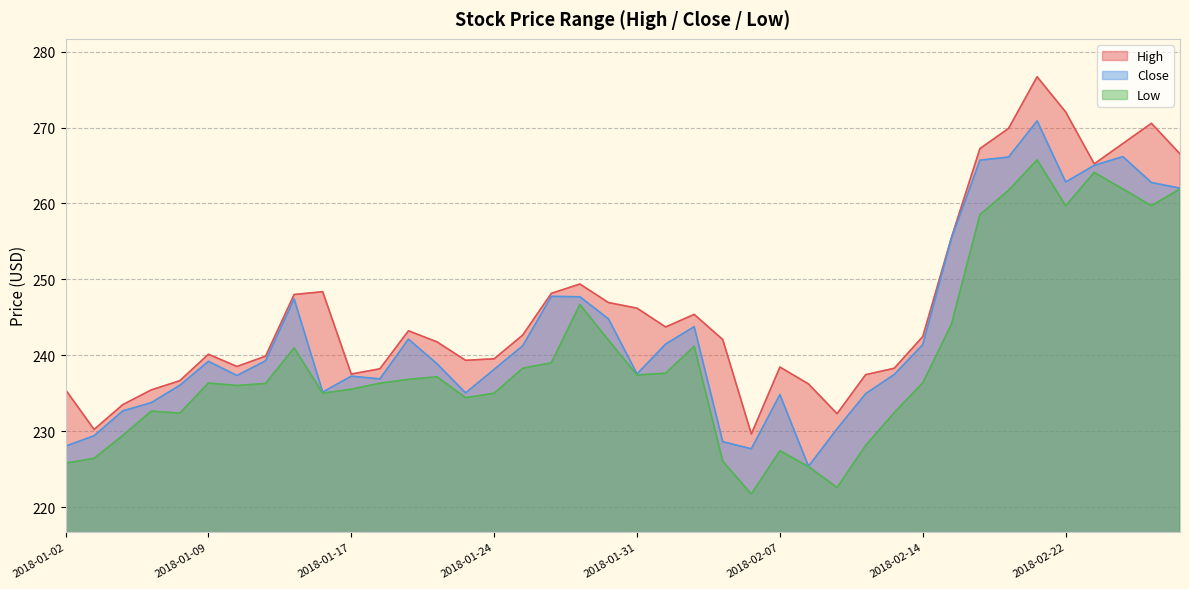

Reading right to left, what are all the values shown in this chart?

High: 2018-02-28=266.5	2018-02-27=270.6	2018-02-26=267.9	2018-02-23=265.2	2018-02-22=272.1	2018-02-21=276.7	2018-02-20=269.9	2018-02-16=267.2	2018-02-15=255.5	2018-02-14=242.5	2018-02-13=238.3	2018-02-12=237.4	2018-02-09=232.3	2018-02-08=236.2	2018-02-07=238.4	2018-02-06=229.6	2018-02-05=242.1	2018-02-02=245.4	2018-02-01=243.7	2018-01-31=246.2	2018-01-30=246.9	2018-01-29=249.4	2018-01-26=248.2	2018-01-25=242.7	2018-01-24=239.5	2018-01-23=239.3	2018-01-22=241.8	2018-01-19=243.2	2018-01-18=238.2	2018-01-17=237.5	2018-01-16=248.4	2018-01-12=248.0	2018-01-11=239.9	2018-01-10=238.5	2018-01-09=240.1	2018-01-08=236.6	2018-01-05=235.4	2018-01-04=233.5	2018-01-03=230.2	2018-01-02=235.5
Close: 2018-02-28=262.0	2018-02-27=262.8	2018-02-26=266.2	2018-02-23=265.0	2018-02-22=262.8	2018-02-21=270.9	2018-02-20=266.1	2018-02-16=265.7	2018-02-15=255.4	2018-02-14=241.4	2018-02-13=237.5	2018-02-12=234.9	2018-02-09=230.3	2018-02-08=225.4	2018-02-07=234.8	2018-02-06=227.7	2018-02-05=228.6	2018-02-02=243.8	2018-02-01=241.5	2018-01-31=237.5	2018-01-30=244.8	2018-01-29=247.7	2018-01-26=247.8	2018-01-25=241.2	2018-01-24=238.1	2018-01-23=235.0	2018-01-22=238.9	2018-01-19=242.1	2018-01-18=236.9	2018-01-17=237.2	2018-01-16=235.2	2018-01-12=247.4	2018-01-11=239.3	2018-01-10=237.3	2018-01-09=239.2	2018-01-08=236.0	2018-01-05=233.8	2018-01-04=232.7	2018-01-03=229.4	2018-01-02=228.0
Low: 2018-02-28=261.9	2018-02-27=259.7	2018-02-26=261.9	2018-02-23=264.1	2018-02-22=259.7	2018-02-21=265.7	2018-02-20=261.7	2018-02-16=258.5	2018-02-15=244.1	2018-02-14=236.4	2018-02-13=232.4	2018-02-12=228.1	2018-02-09=222.6	2018-02-08=225.3	2018-02-07=227.4	2018-02-06=221.7	2018-02-05=226.0	2018-02-02=241.2	2018-02-01=237.6	2018-01-31=237.4	2018-01-30=242.0	2018-01-29=246.7	2018-01-26=239.0	2018-01-25=238.3	2018-01-24=235.0	2018-01-23=234.4	2018-01-22=237.2	2018-01-19=236.8	2018-01-18=236.3	2018-01-17=235.5	2018-01-16=235.0	2018-01-12=241.0	2018-01-11=236.3	2018-01-10=236.0	2018-01-09=236.3	2018-01-08=232.4	2018-01-05=232.6	2018-01-04=229.4	2018-01-03=226.4	2018-01-02=225.8